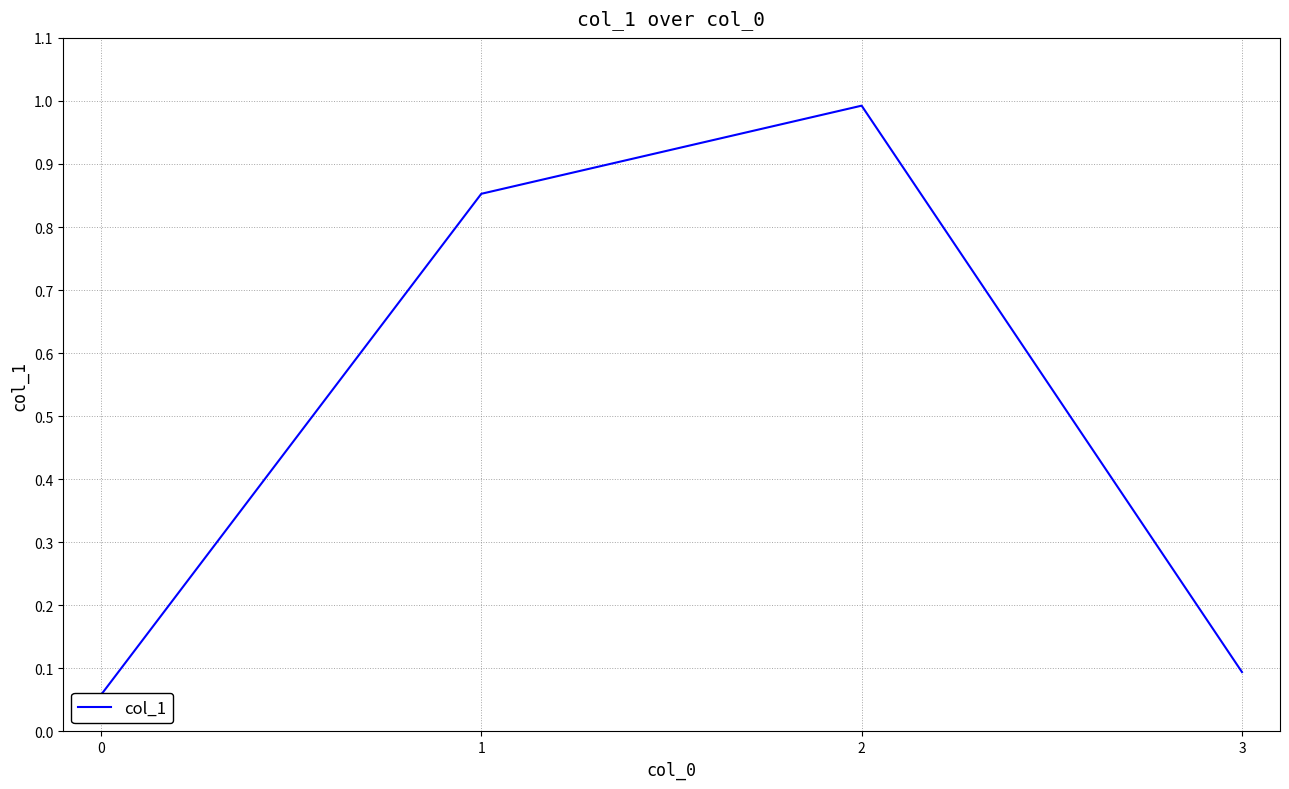

What is the change in value from 2 to 3?

-0.9